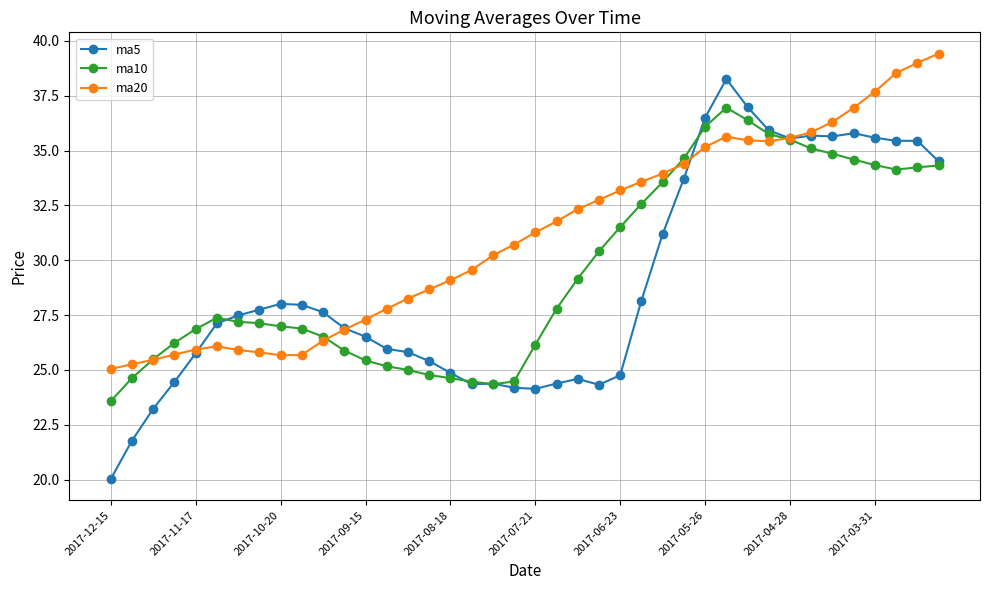

Rank the series by their maximum value, from highest to lowest.

ma20, ma5, ma10